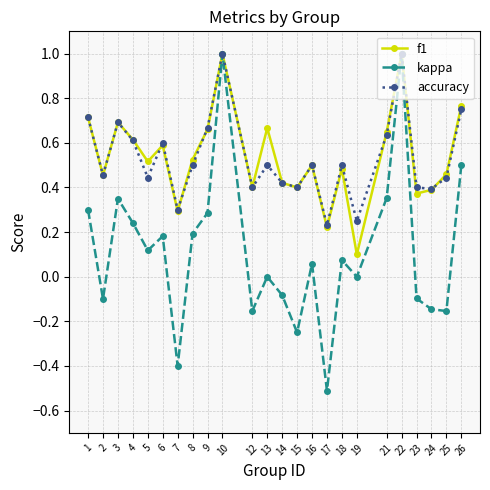

The kappa series shows 0.4 at 21. True or false?

True